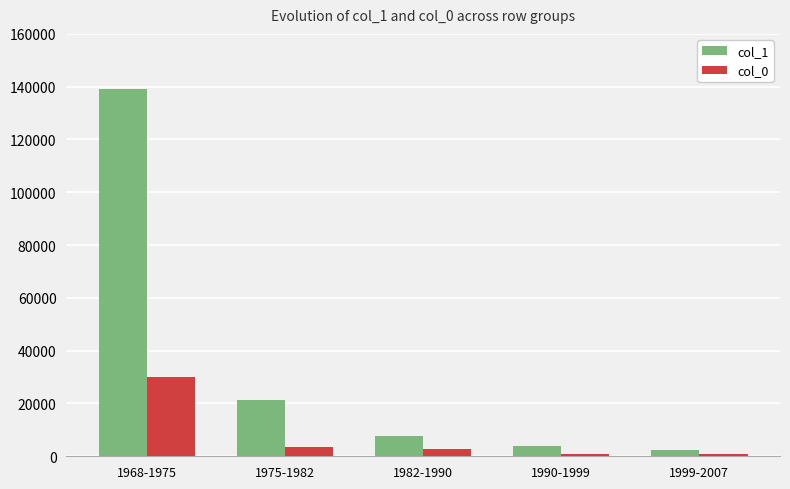

Which series has the widest spread of values?

col_1